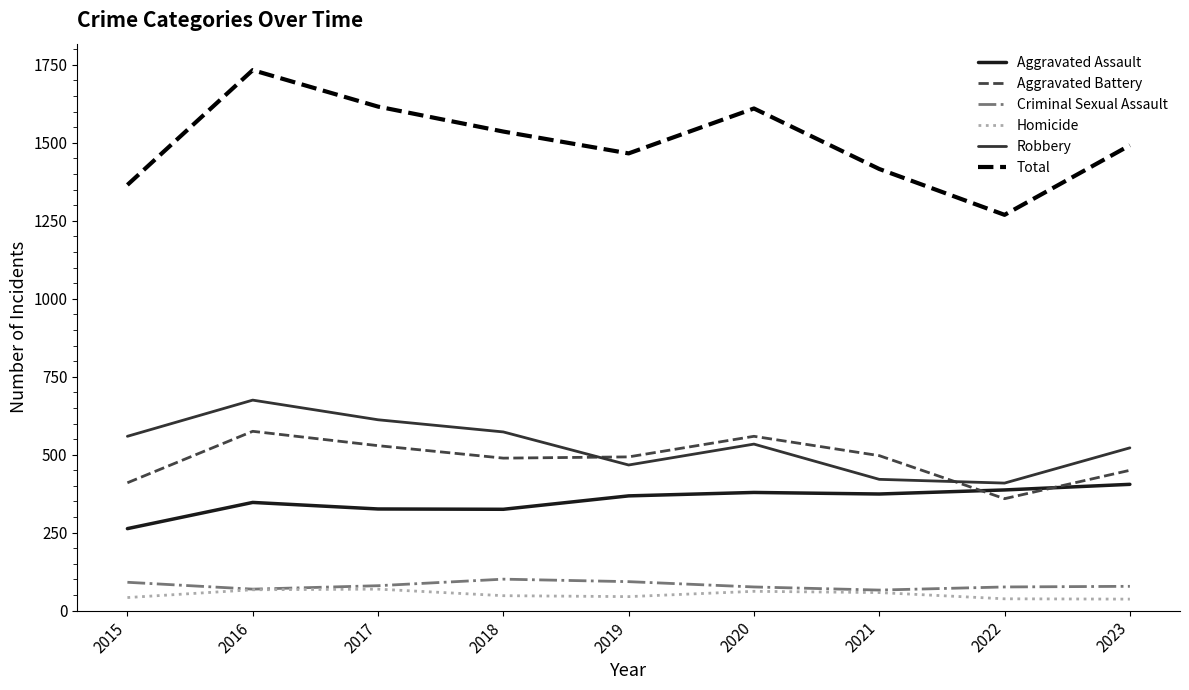

How many interior local peaks does the Aggravated Battery series have?

2